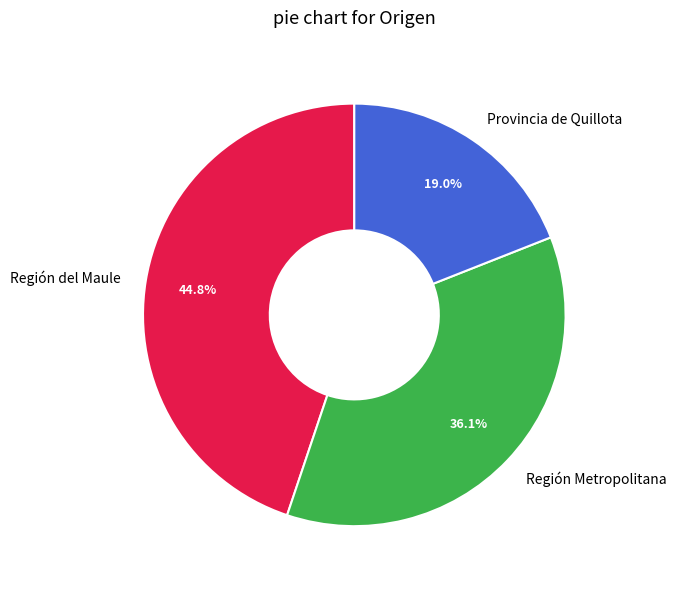

Does Provincia de Quillota account for over 50% of the chart?

No